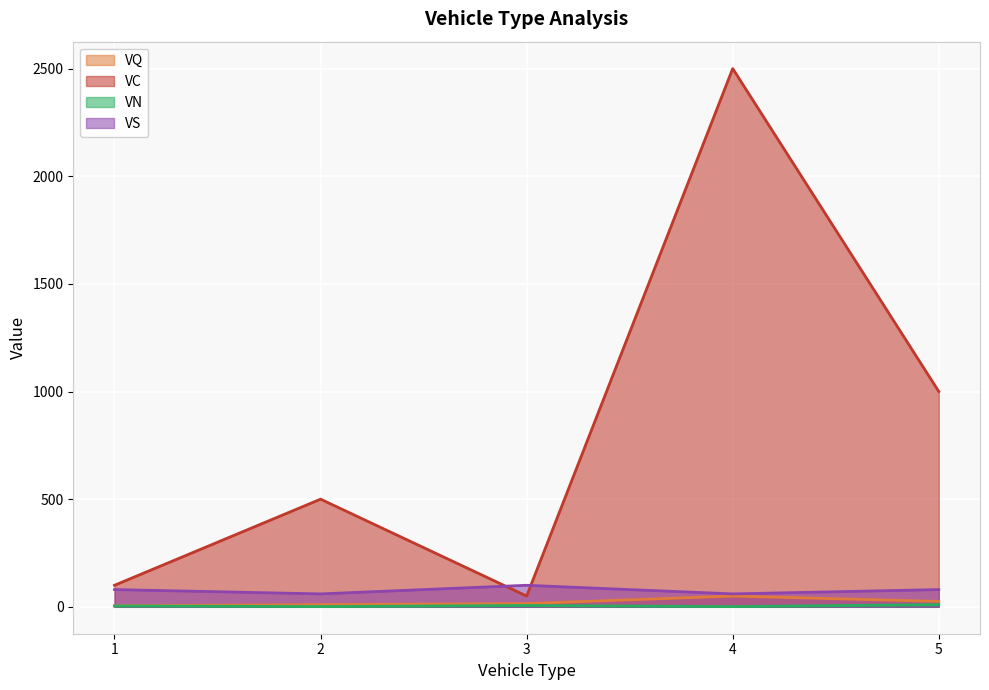

How many values in the VN series are below 4?

2